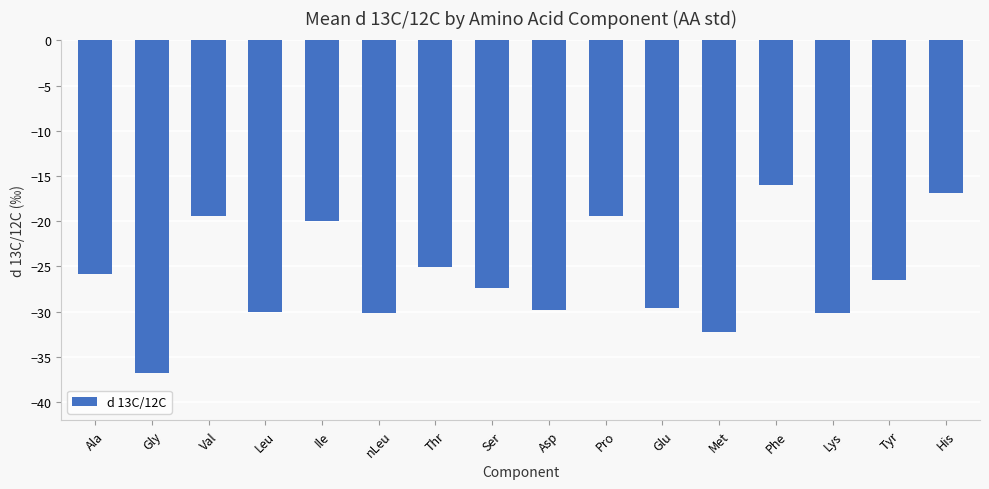

Read the value at Lys.

-30.1